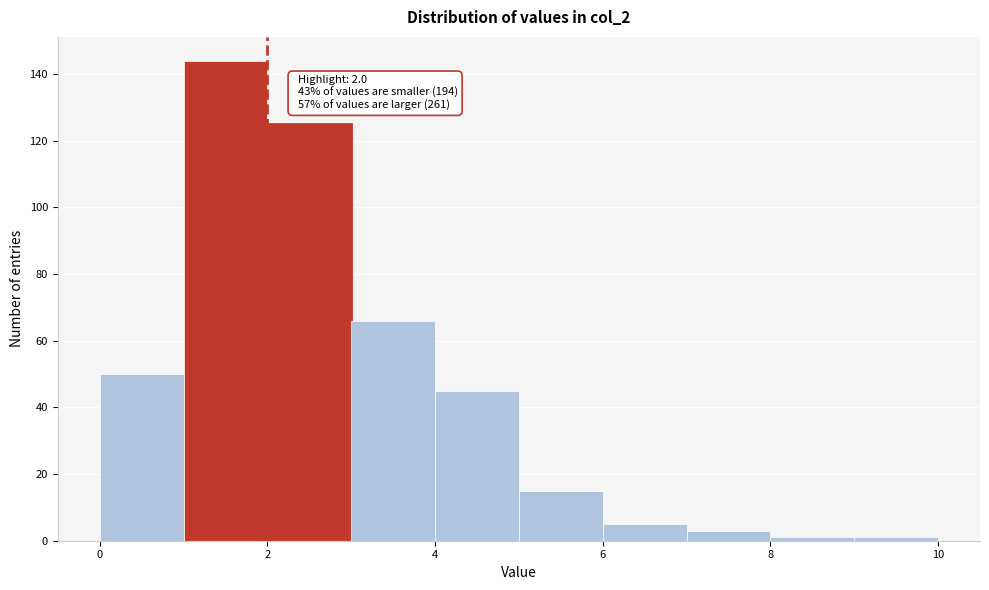

Which range on the x-axis has the tallest bar?

1 to 2